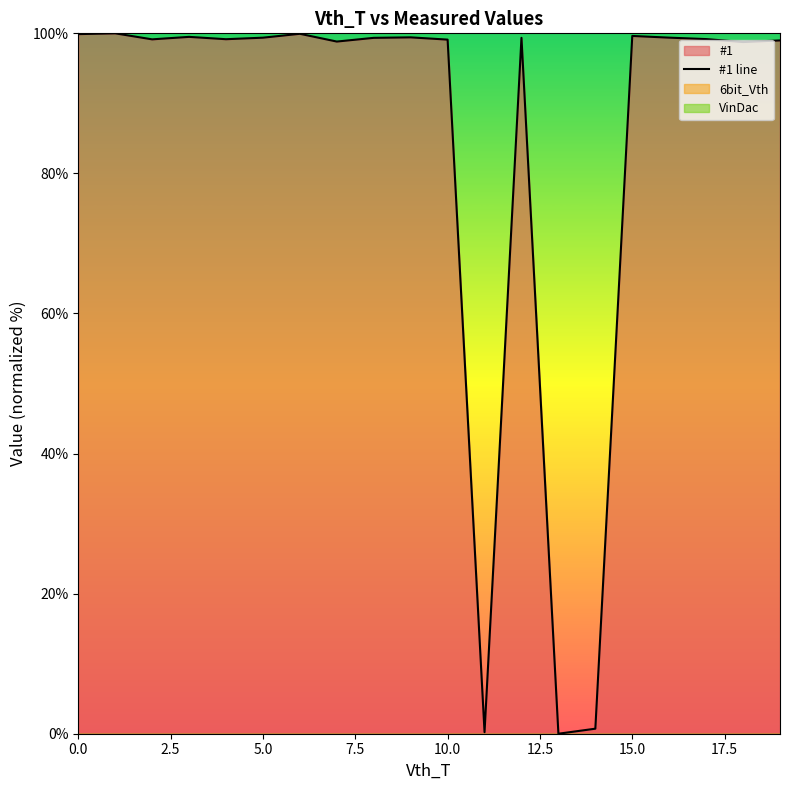

What is the label of the 13th point from the left?

12